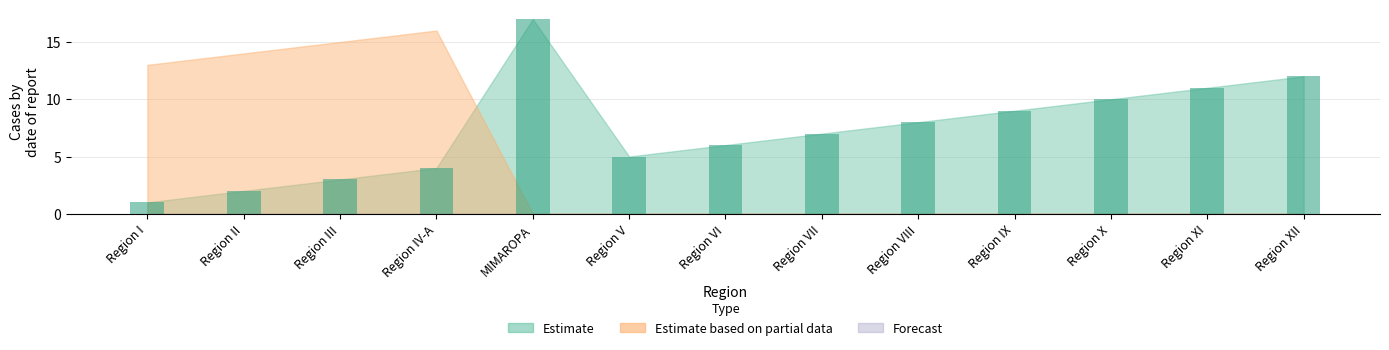

Is the value of Estimate based on partial data at Region IX greater than the value of Estimate at Region II?

No